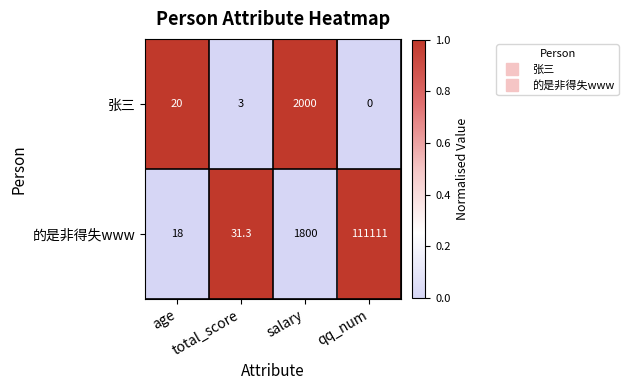

Which series changed the most between total_score and salary?

张三